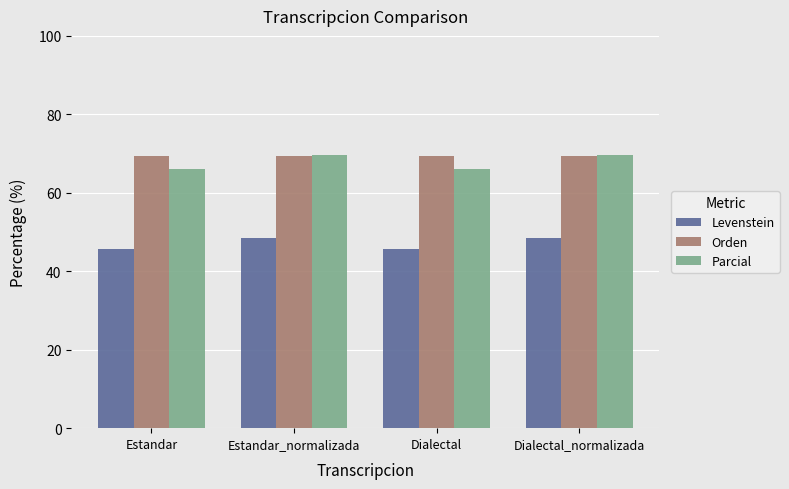

How many distinct data groups are displayed?

3